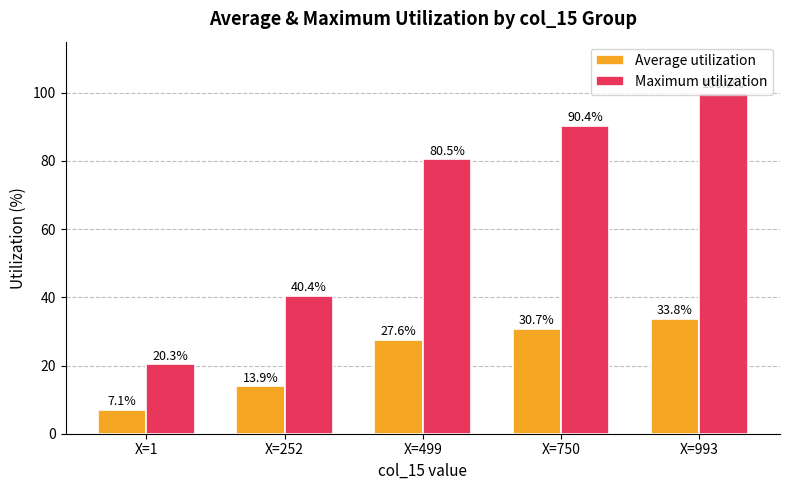

Is it true that Average utilization equals 30.7 at X=750?

True